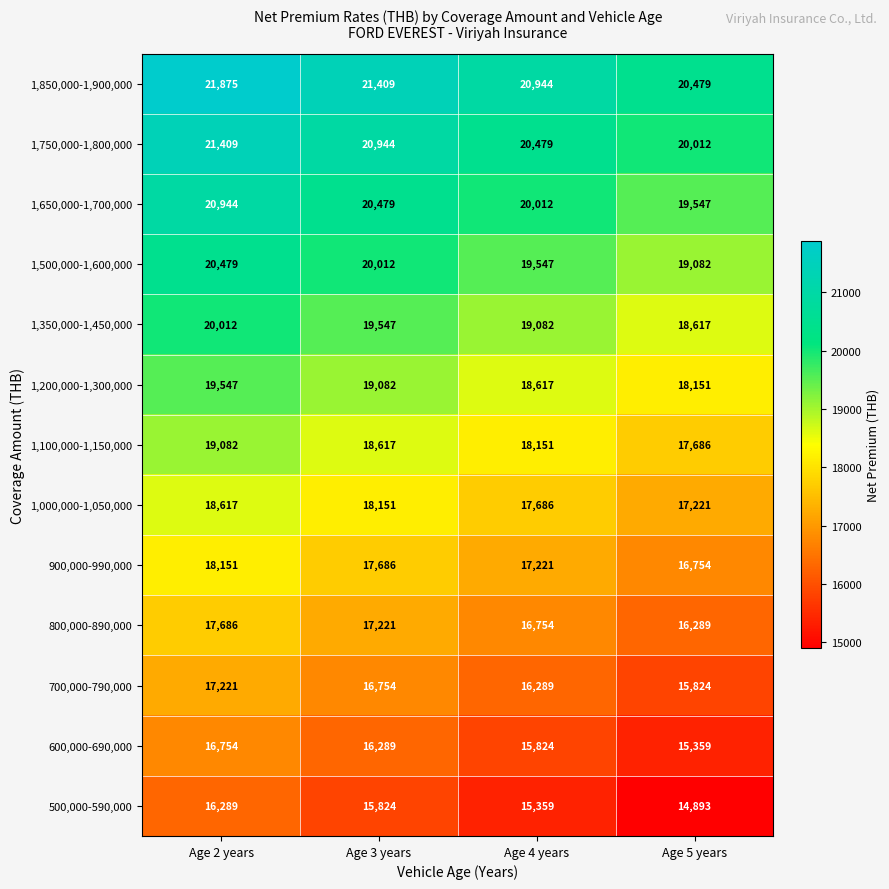

What is the total value across all series at Age 3 years?

242015